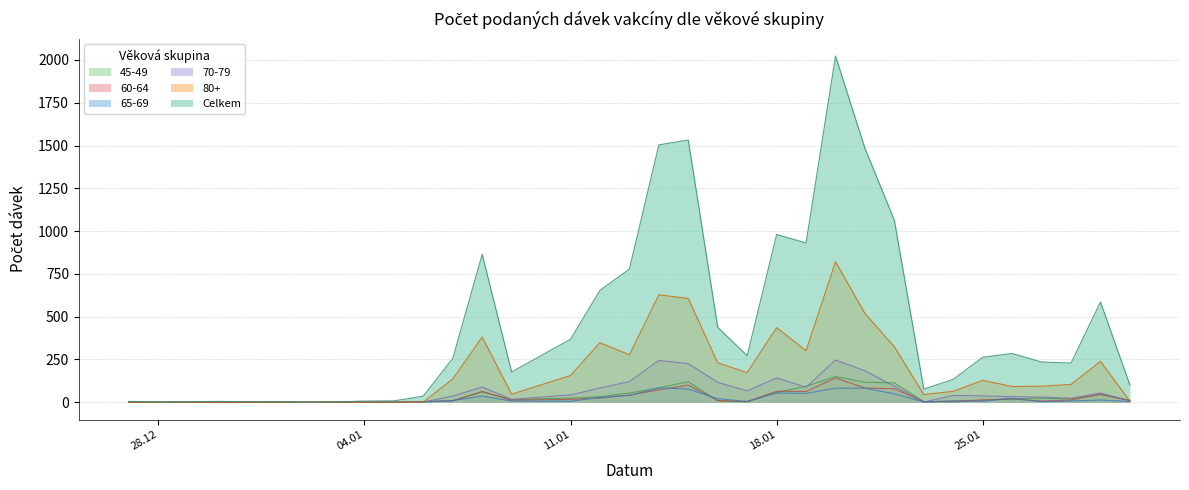

How many interior local valleys does the 60-64 series have?

5